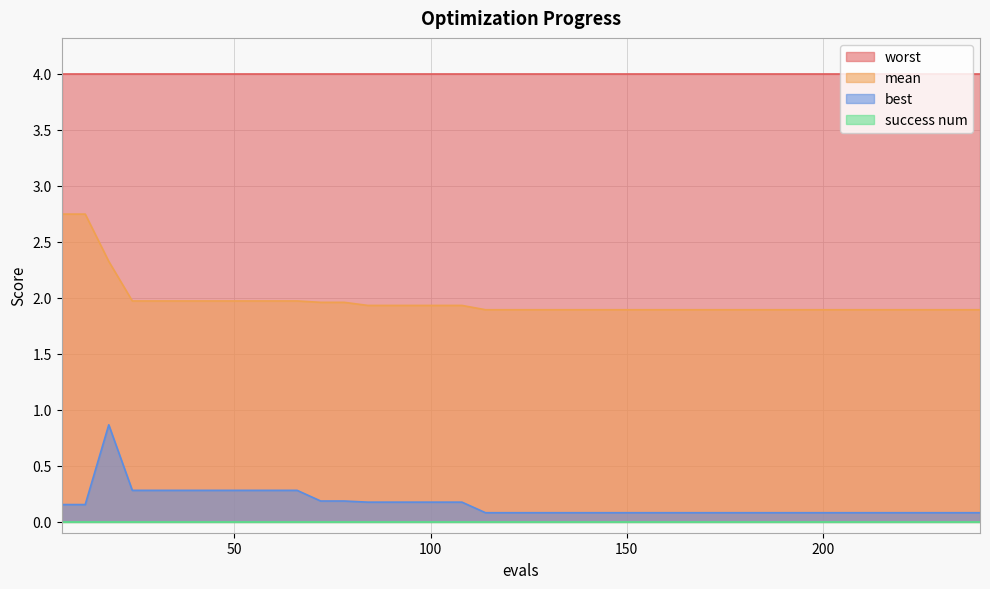

Is it true that best equals 0.0 at 186?

False